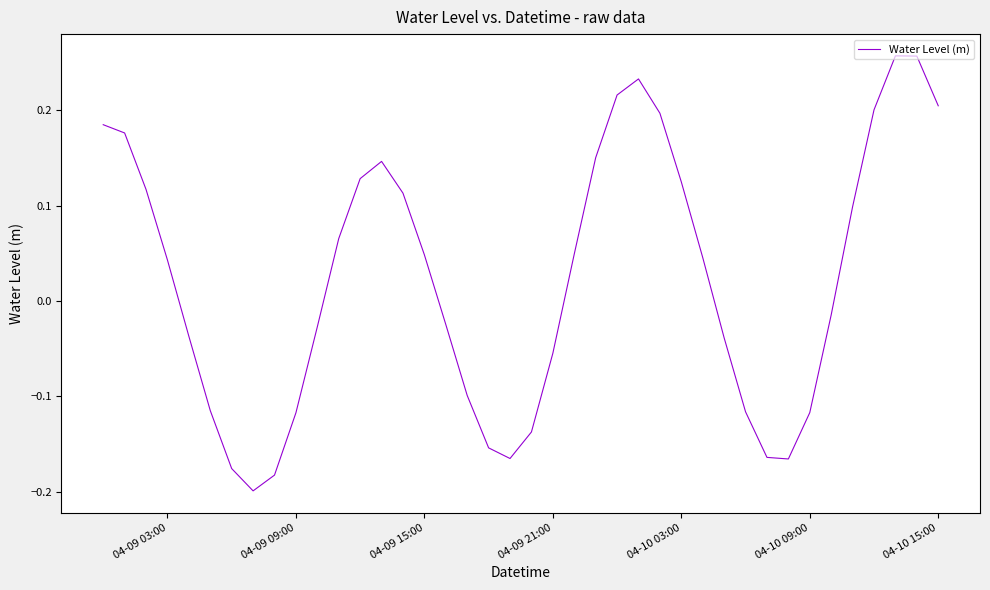

What is the difference between the maximum and minimum values?

0.5